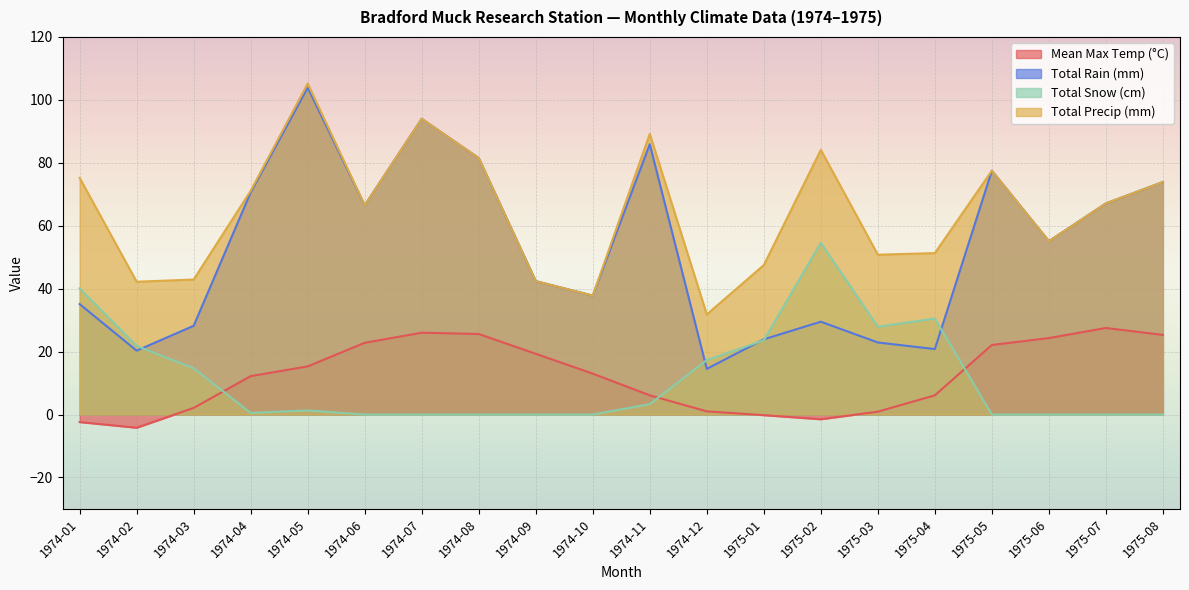

What is the label of the 8th point from the left?

1974-08